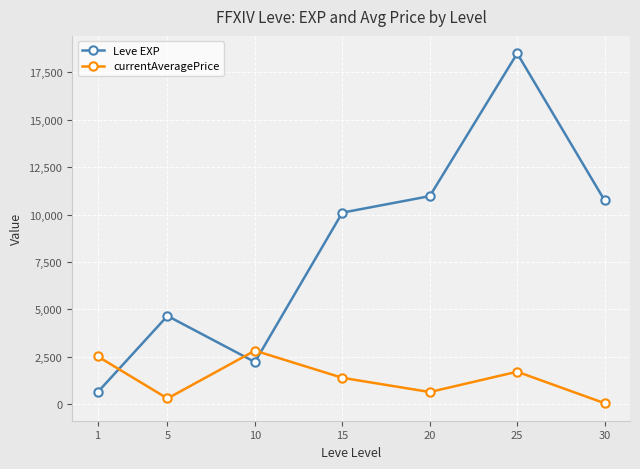

How many data points in currentAveragePrice are less than 1399?

3